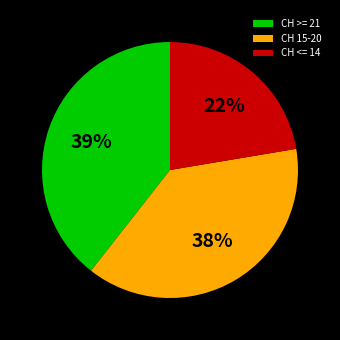

Combined, do CH >= 21 and CH <= 14 account for over 50%?

Yes